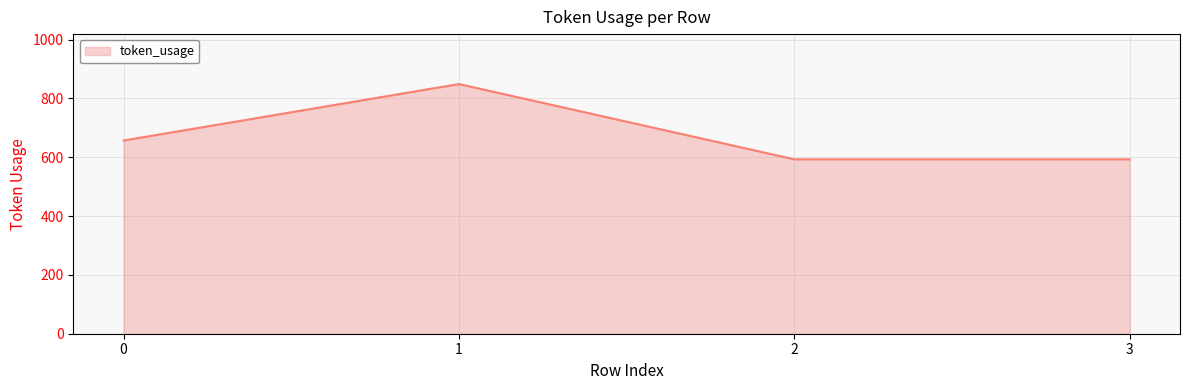

Which has a higher value, 0 or 1?

1